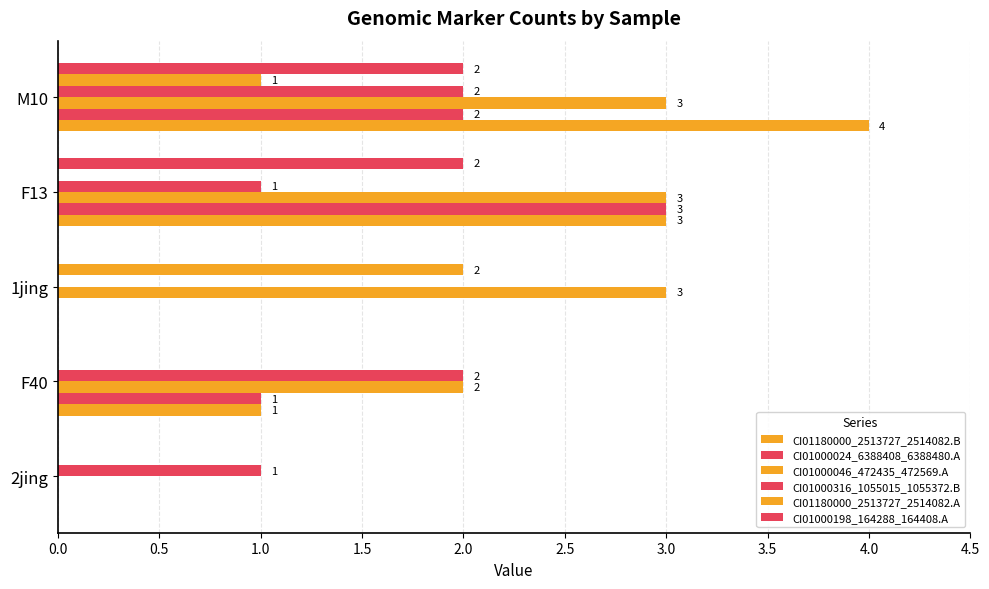

How many series are shown in this chart?

6